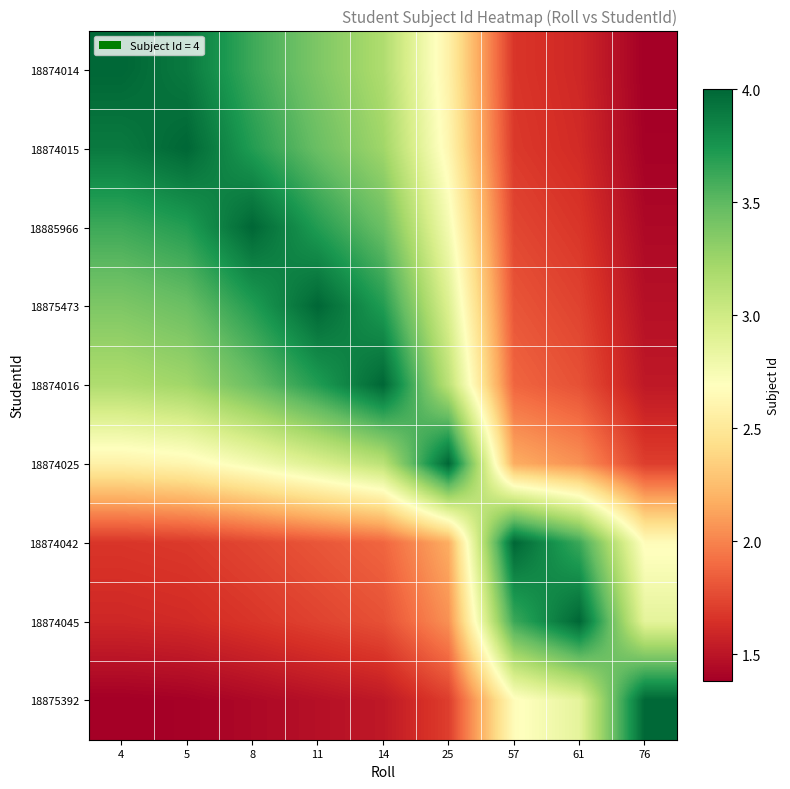

Reading right to left, list all the values displayed in this chart.

18874014: 76=1.4	61=1.6	57=1.7	25=2.6	14=3.2	11=3.4	8=3.6	5=3.9	4=4.0
18874015: 76=1.4	61=1.6	57=1.7	25=2.6	14=3.2	11=3.5	8=3.7	5=4.0	4=3.9
18885966: 76=1.4	61=1.7	57=1.7	25=2.8	14=3.5	11=3.7	8=4.0	5=3.7	4=3.6
18875473: 76=1.5	61=1.7	57=1.8	25=2.9	14=3.7	11=4.0	8=3.7	5=3.5	4=3.4
18874016: 76=1.5	61=1.8	57=1.9	25=3.1	14=4.0	11=3.7	8=3.5	5=3.2	4=3.2
18874025: 76=1.7	61=2.1	57=2.2	25=4.0	14=3.1	11=2.9	8=2.8	5=2.6	4=2.6
18874042: 76=2.7	61=3.6	57=4.0	25=2.2	14=1.9	11=1.8	8=1.7	5=1.7	4=1.7
18874045: 76=2.9	61=4.0	57=3.6	25=2.1	14=1.8	11=1.7	8=1.7	5=1.6	4=1.6
18875392: 76=4.0	61=2.9	57=2.7	25=1.7	14=1.5	11=1.5	8=1.4	5=1.4	4=1.4